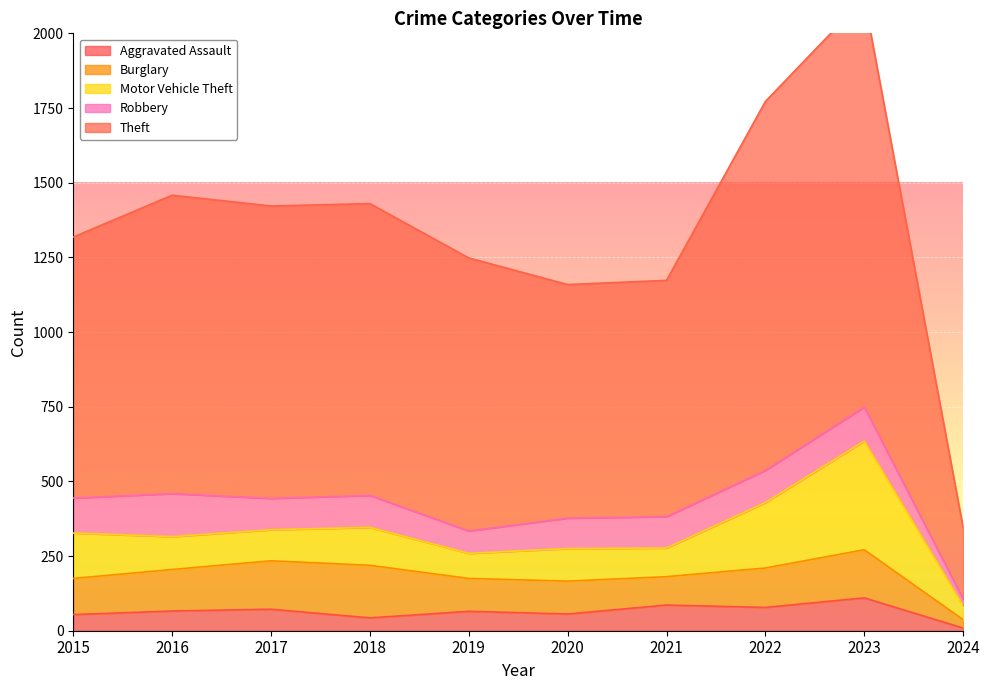

Where does the Motor Vehicle Theft series first go above 110?

2015